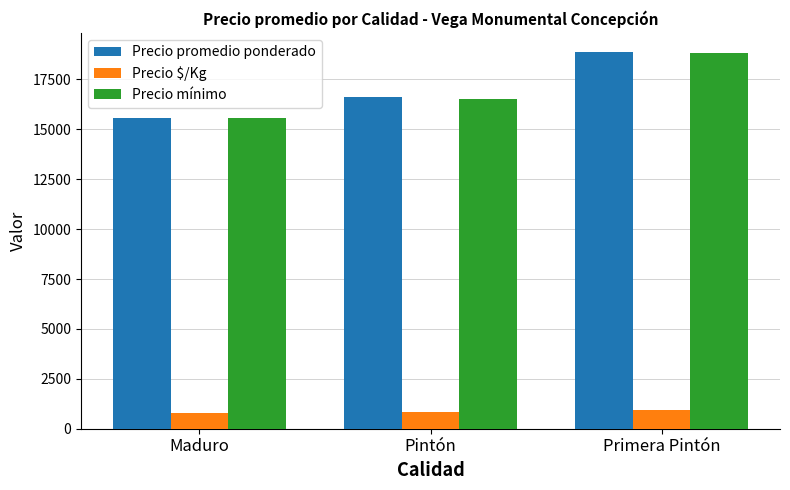

What is the difference between the Precio promedio ponderado values at Pintón and Primera Pintón?

2247.7